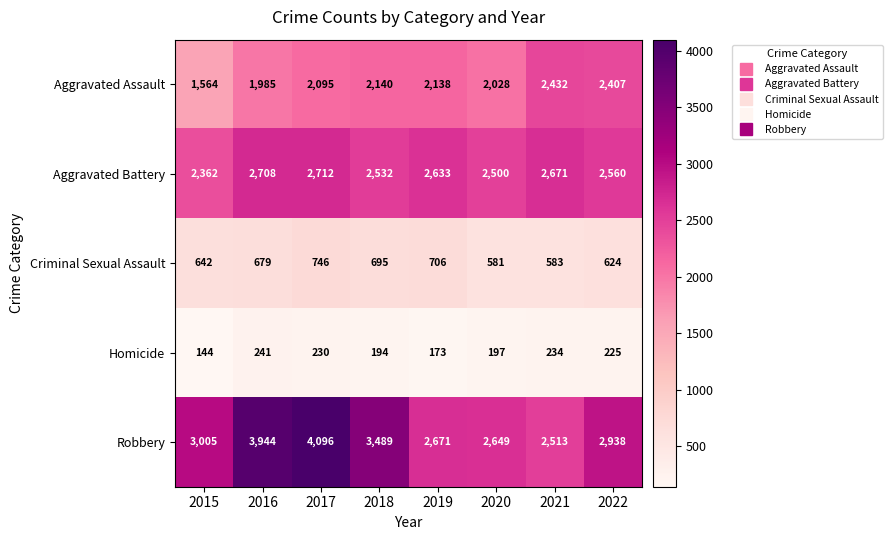

Is the value of Criminal Sexual Assault at 2017 greater than the value of Robbery at 2016?

No